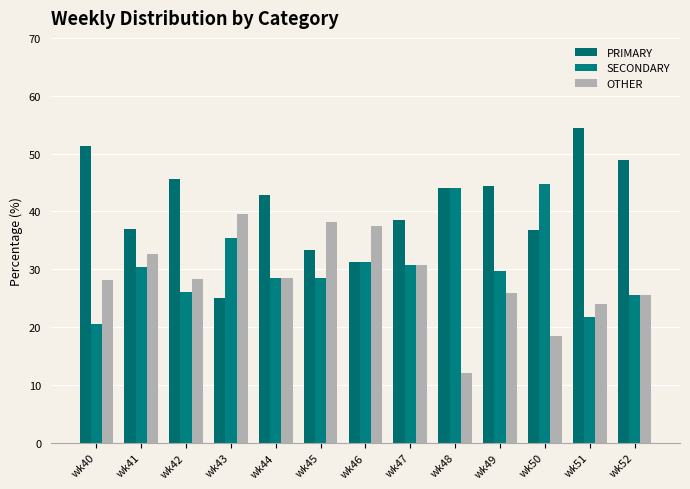

Which series has the widest spread of values?

PRIMARY